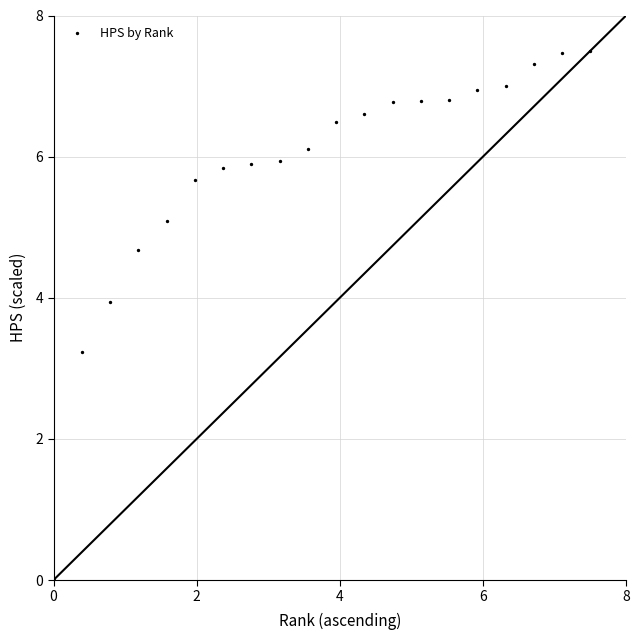

What is the range of Y values (max minus min)?

7.5